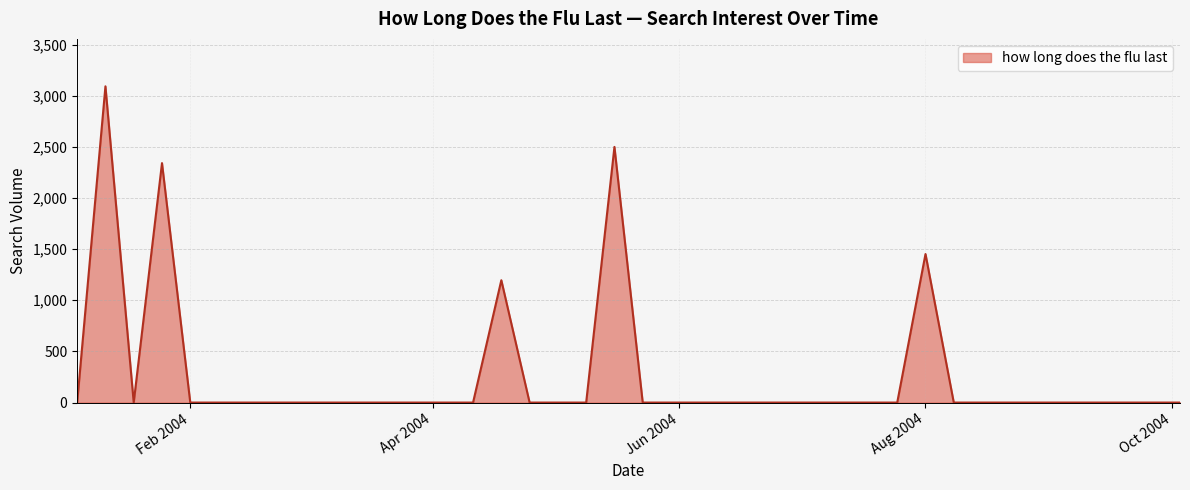

What is the maximum value shown in the chart?

3091.2